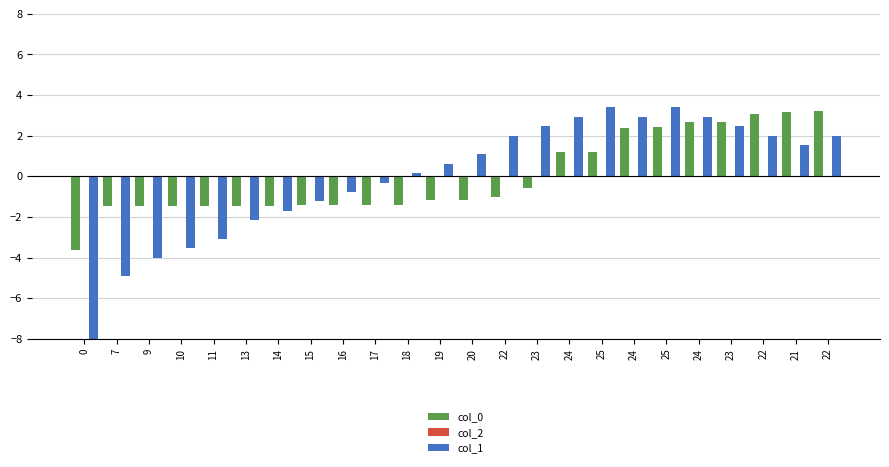

At which category is the sum across all series the highest?

25